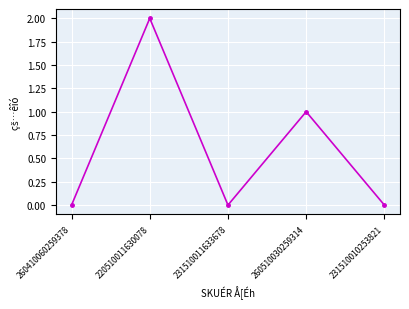

What is the change in value from 260410060259378 to 220510011630078?

+2